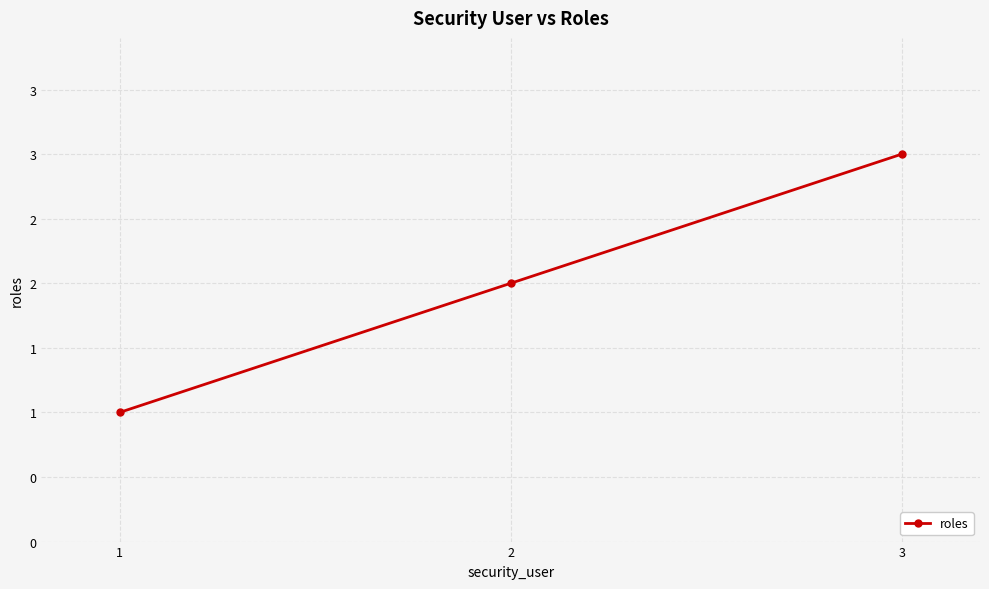

Does the chart have visible grid lines?

Yes